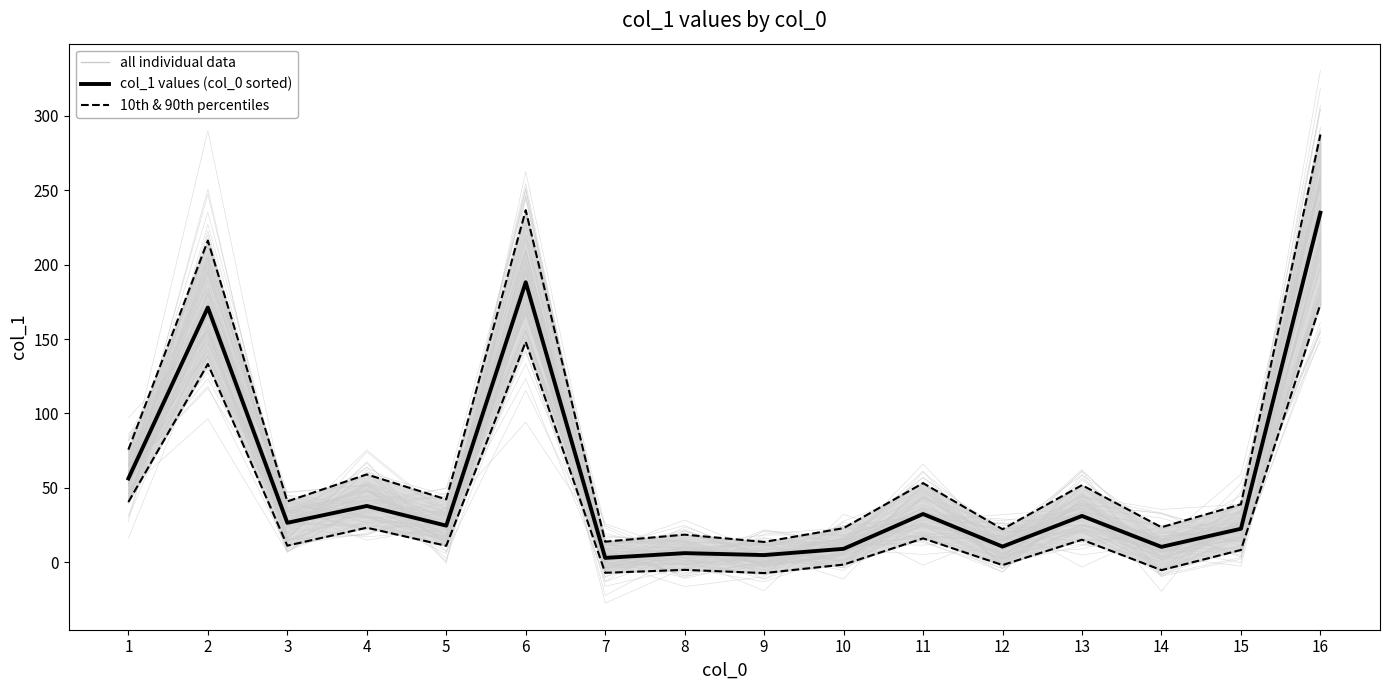

What is the total value across all series at 2?

304.5